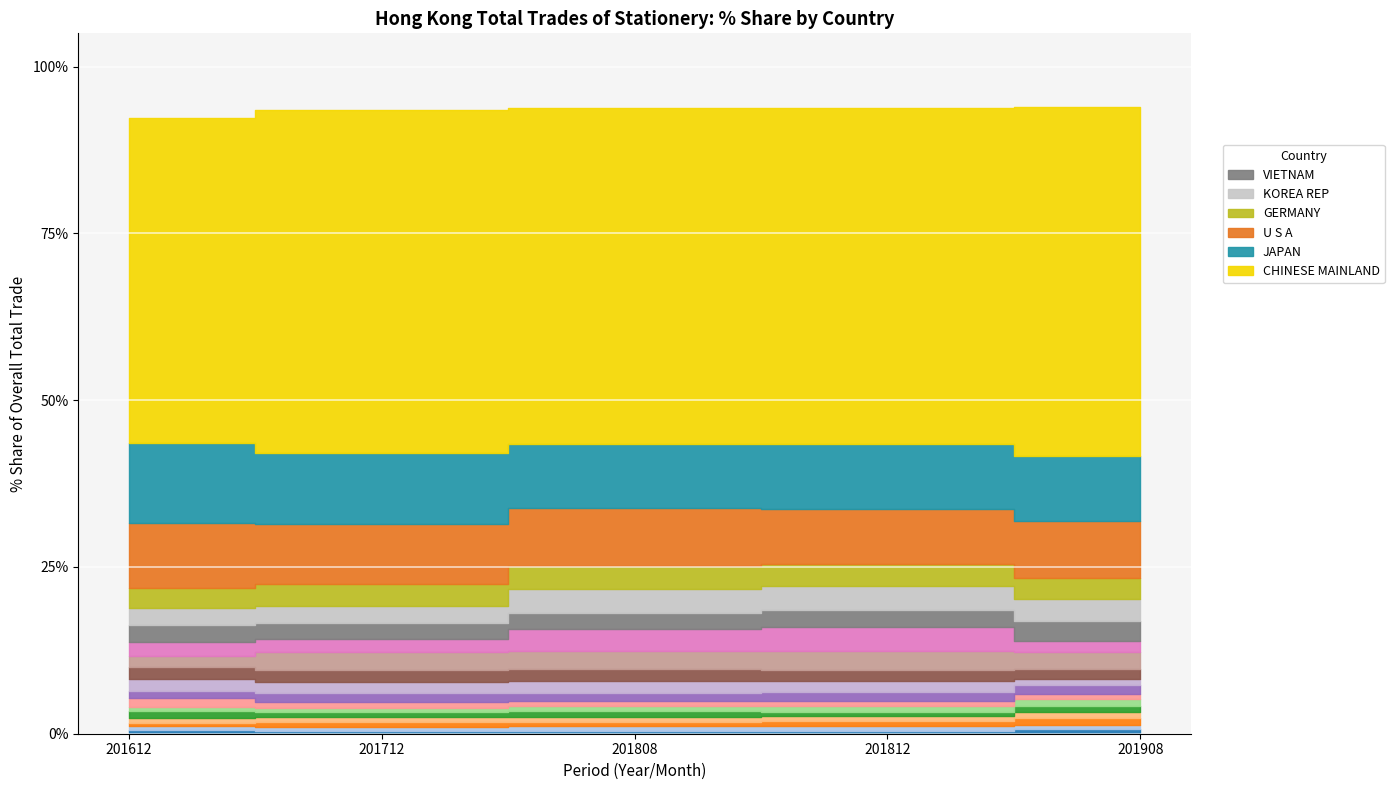

True or false: 201808 % Share has a value of 1.0 at CANADA.

False